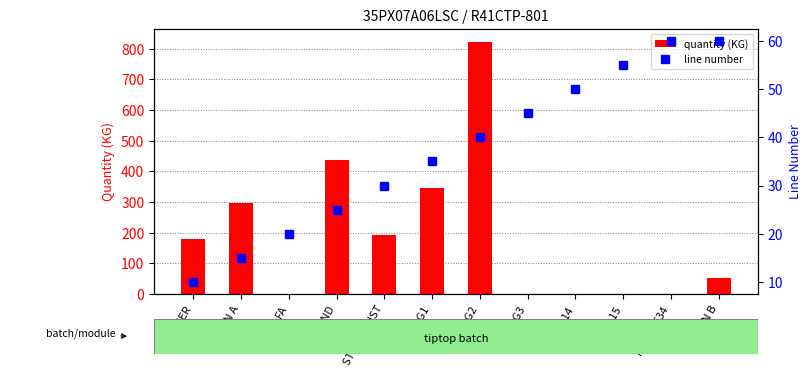

Between STONE DUST and AGG1, which series saw the biggest shift?

quantity (KG)